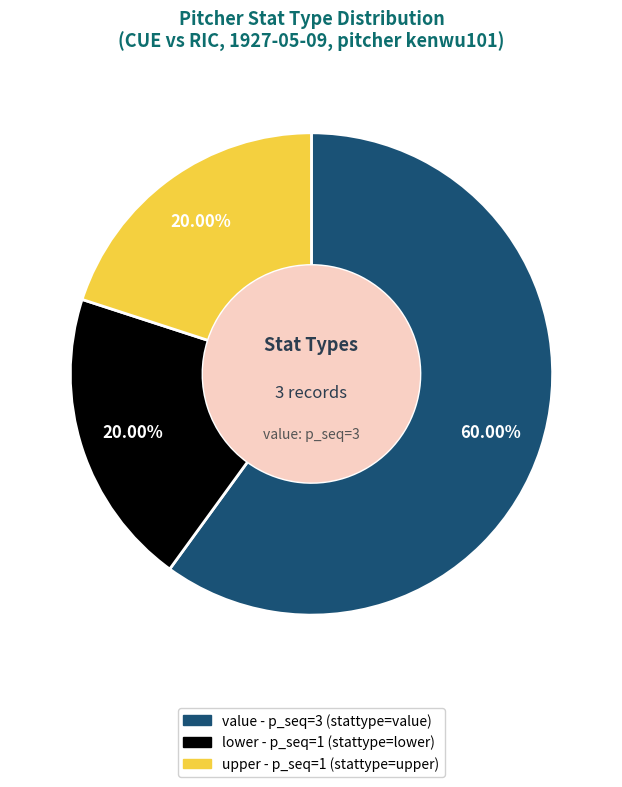

Does any single category account for the majority?

Yes